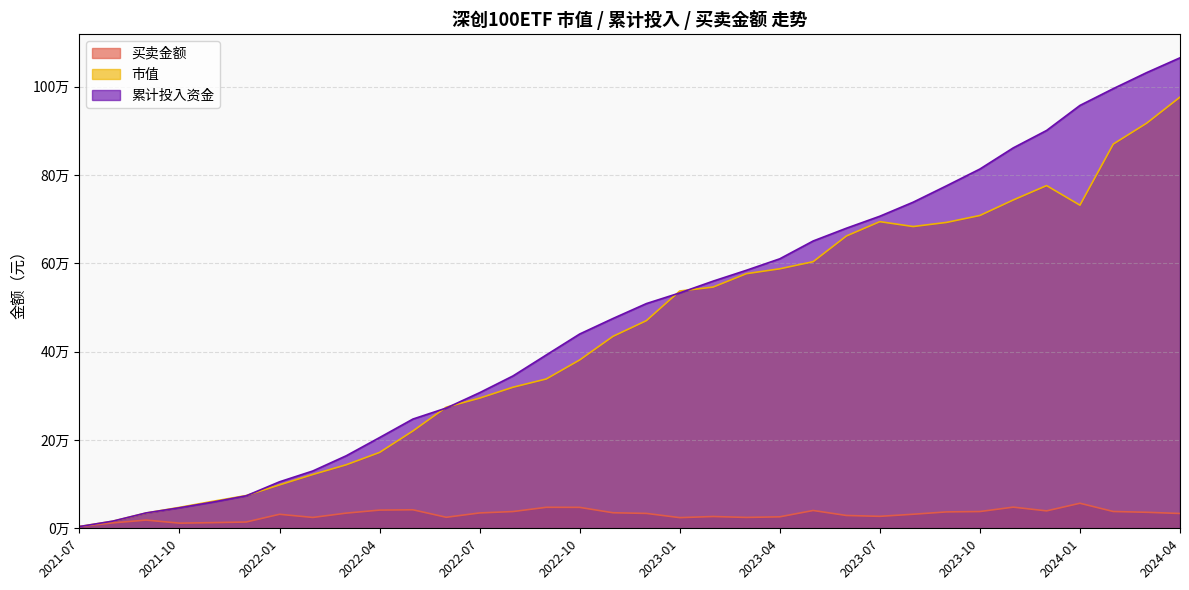

Reading left to right, list all the values displayed in this chart.

买卖金额: 2021-07=3952.0	2021-08=12251.5	2021-09=18607.7	2021-10=11666.8	2021-11=12819.7	2021-12=14214.4	2022-01=31709.7	2022-02=24565.6	2022-03=34365.2	2022-04=41222.7	2022-05=41909.8	2022-06=24920.2	2022-07=34771.2	2022-08=37906.8	2022-09=47540.7	2022-10=47371.8	2022-11=35184.8	2022-12=33701.8	2023-01=24134.4	2023-02=26656.3	2023-03=24620.7	2023-04=25968.8	2023-05=40310.5	2023-06=28994.9	2023-07=27069.4	2023-08=31805.0	2023-09=37098.5	2023-10=37928.4	2023-11=47882.6	2023-12=39443.5	2024-01=56674.4	2024-02=38024.5	2024-03=36259.5	2024-04=33513.0
市值: 2021-07=3952.0	2021-08=16046.3	2021-09=34571.0	2021-10=47389.0	2021-11=61067.8	2021-12=74134.5	2022-01=98296.2	2022-02=121868.8	2022-03=143798.4	2022-04=171766.9	2022-05=220365.8	2022-06=274196.1	2022-07=294689.7	2022-08=319351.9	2022-09=338088.3	2022-10=381088.3	2022-11=434578.7	2022-12=470091.3	2023-01=537138.5	2023-02=546094.4	2023-03=576440.9	2023-04=587456.6	2023-05=603518.0	2023-06=661850.5	2023-07=694179.7	2023-08=683111.6	2023-09=692464.7	2023-10=708153.3	2023-11=743218.7	2023-12=775812.2	2024-01=731450.6	2024-02=869870.3	2024-03=917037.3	2024-04=976102.4
累计投入资金: 2021-07=3952.0	2021-08=16203.5	2021-09=34811.2	2021-10=46478.0	2021-11=59297.8	2021-12=73512.1	2022-01=105221.8	2022-02=129787.4	2022-03=164152.5	2022-04=205375.2	2022-05=247285.0	2022-06=272205.1	2022-07=306976.4	2022-08=344883.1	2022-09=392423.8	2022-10=439795.6	2022-11=474980.5	2022-12=508682.3	2023-01=532816.7	2023-02=559472.9	2023-03=584093.6	2023-04=610062.4	2023-05=650372.9	2023-06=679367.9	2023-07=706437.3	2023-08=738242.3	2023-09=775340.8	2023-10=813269.2	2023-11=861151.8	2023-12=900595.3	2024-01=957269.7	2024-02=995294.2	2024-03=1031553.7	2024-04=1065066.7